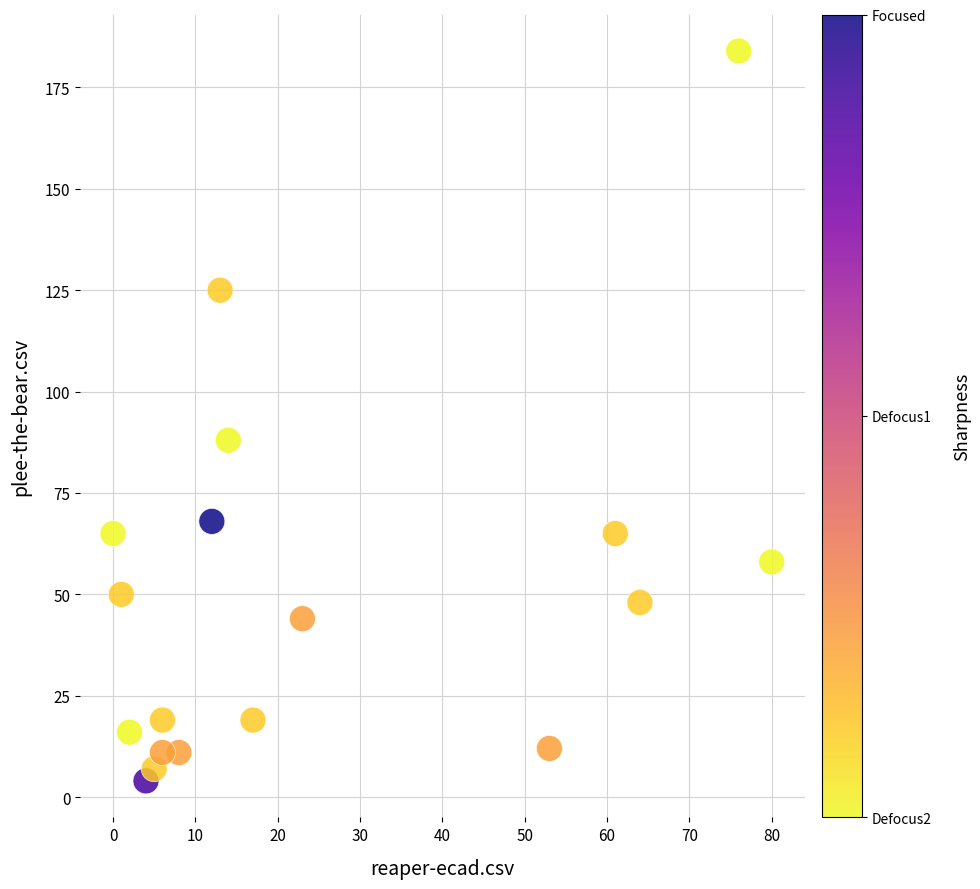

What Y value in the scatter plot is closest to 94?

88